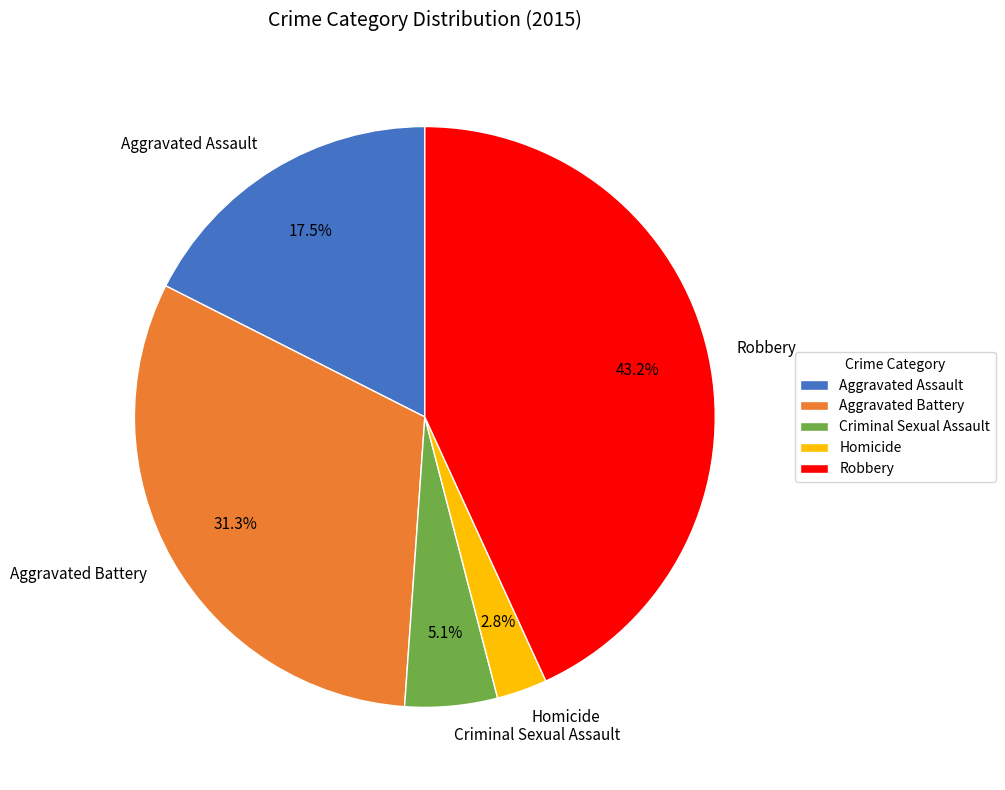

What is the ratio of the value at Homicide to the value at Criminal Sexual Assault?

0.5